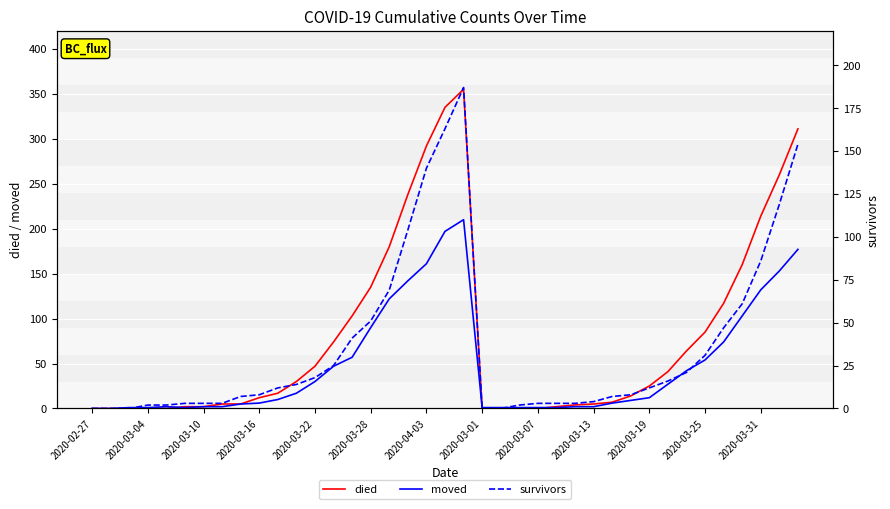

Rank the series by their average value, from lowest to highest.

survivors, moved, died